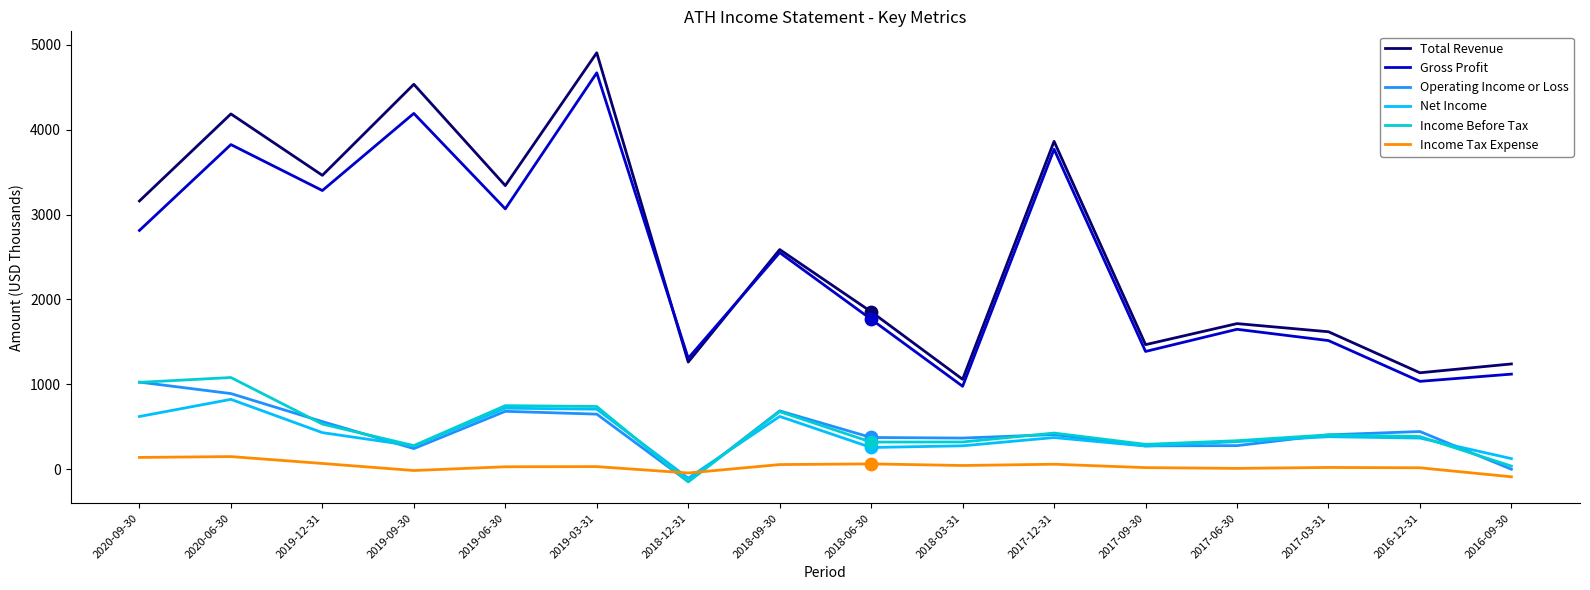

Which series changed the most between 2019-09-30 and 2016-12-31?

Total Revenue